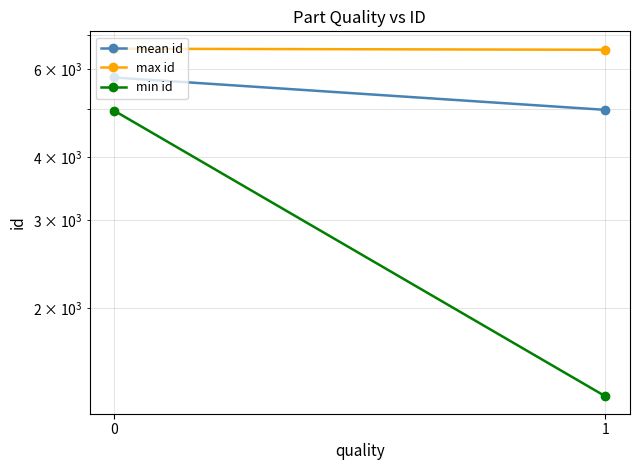

Which series has the largest range (max minus min)?

min id